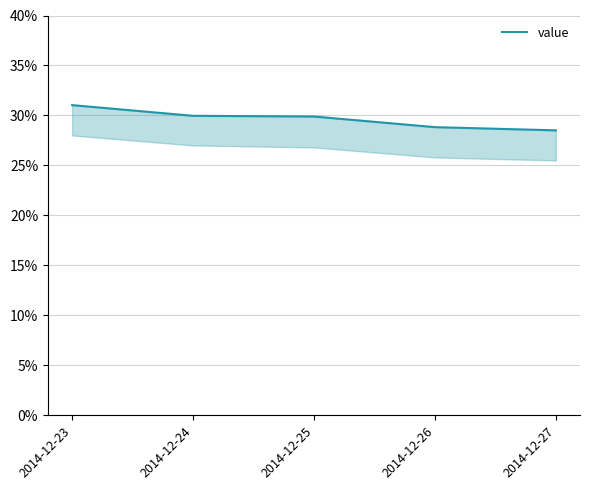

Reading left to right, list all the values displayed in this chart.

0.3	0.3	0.3	0.3	0.3